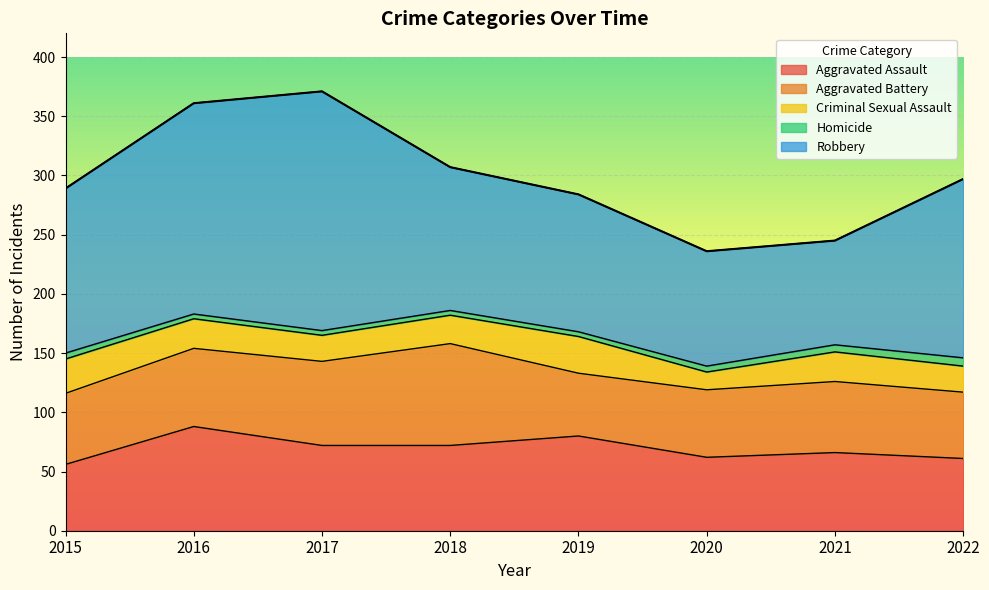

Reading left to right, extract all data points from this chart.

Aggravated Assault: 2015=56	2016=88	2017=72	2018=72	2019=80	2020=62	2021=66	2022=61
Aggravated Battery: 2015=60	2016=66	2017=71	2018=86	2019=53	2020=57	2021=60	2022=56
Criminal Sexual Assault: 2015=29	2016=25	2017=22	2018=24	2019=31	2020=15	2021=25	2022=22
Homicide: 2015=5	2016=4	2017=4	2018=4	2019=4	2020=5	2021=6	2022=7
Robbery: 2015=139	2016=178	2017=202	2018=121	2019=116	2020=97	2021=88	2022=151